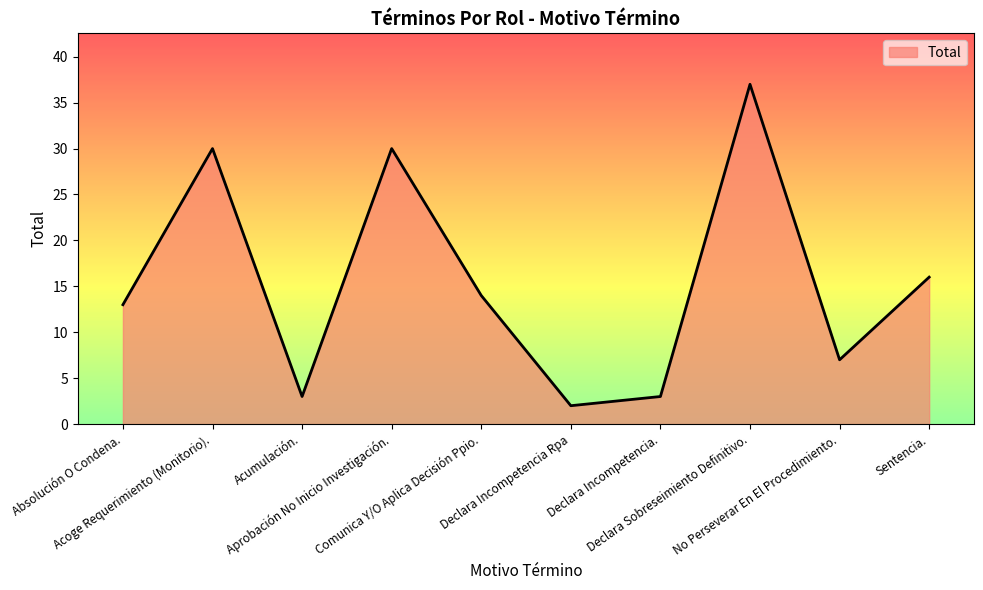

Reading left to right, list all the values displayed in this chart.

Absolución O Condena.=13	Acoge Requerimiento (Monitorio).=30	Acumulación.=3	Aprobación No Inicio Investigación.=30	Comunica Y/O Aplica Decisión Ppio.=14	Declara Incompetencia Rpa=2	Declara Incompetencia.=3	Declara Sobreseimiento Definitivo.=37	No Perseverar En El Procedimiento.=7	Sentencia.=16